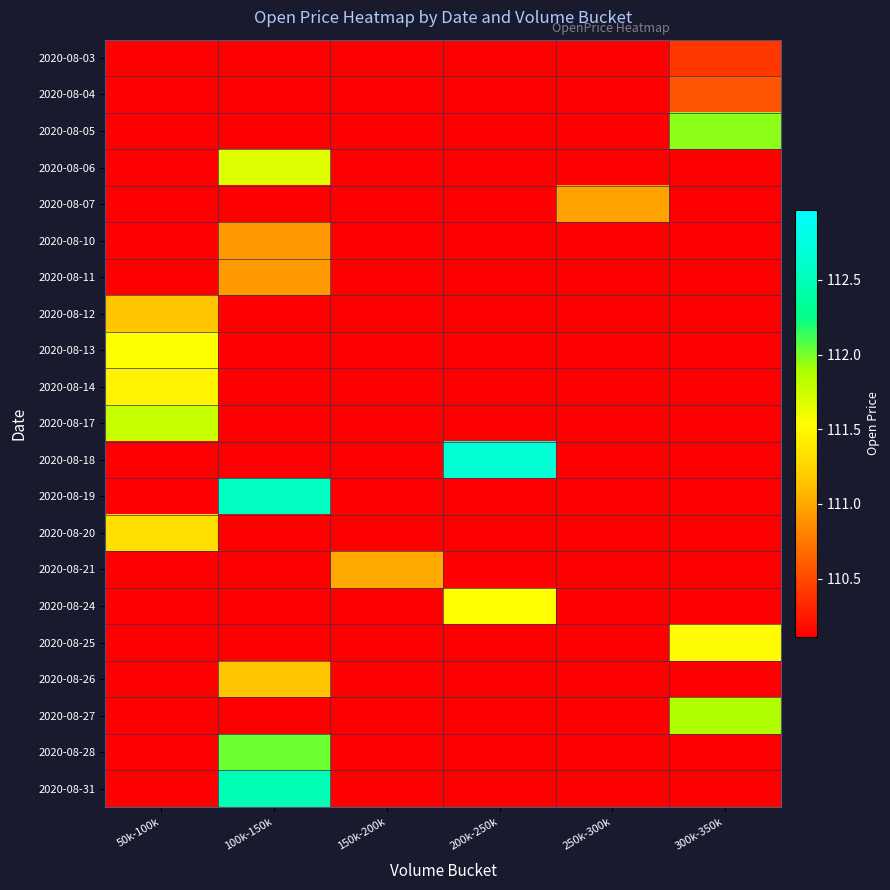

How many data points does each series have?

6